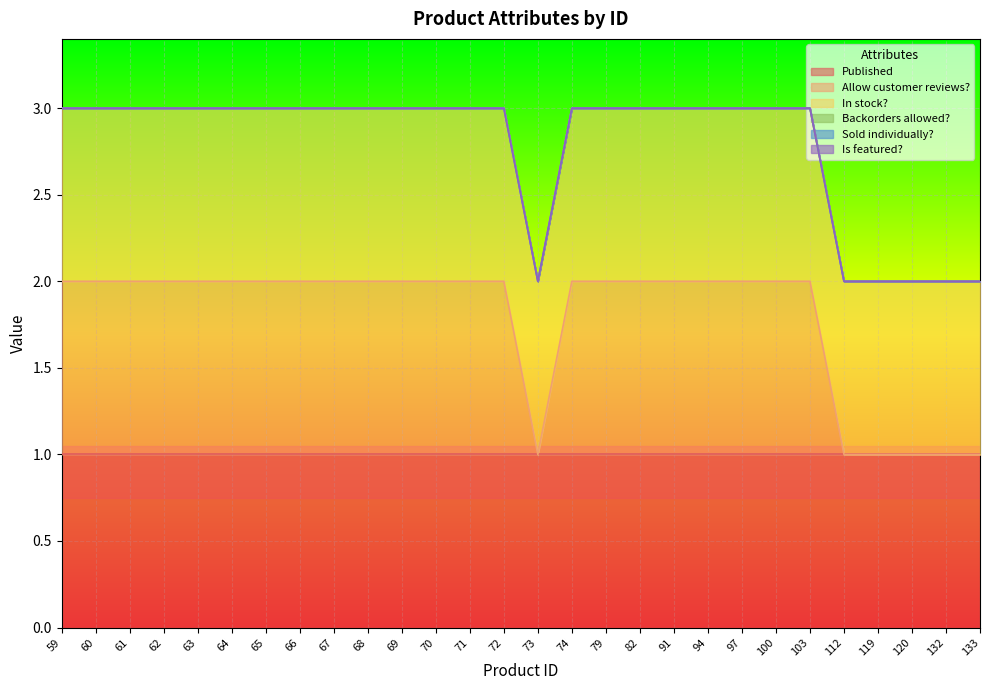

Reading left to right, what are all the values shown in this chart?

Published: 1	1	1	1	1	1	1	1	1	1	1	1	1	1	1	1	1	1	1	1	1	1	1	1	1	1	1	1
Allow customer reviews?: 1	1	1	1	1	1	1	1	1	1	1	1	1	1	0	1	1	1	1	1	1	1	1	0	0	0	0	0
In stock?: 1	1	1	1	1	1	1	1	1	1	1	1	1	1	1	1	1	1	1	1	1	1	1	1	1	1	1	1
Backorders allowed?: 0	0	0	0	0	0	0	0	0	0	0	0	0	0	0	0	0	0	0	0	0	0	0	0	0	0	0	0
Sold individually?: 0	0	0	0	0	0	0	0	0	0	0	0	0	0	0	0	0	0	0	0	0	0	0	0	0	0	0	0
Is featured?: 0	0	0	0	0	0	0	0	0	0	0	0	0	0	0	0	0	0	0	0	0	0	0	0	0	0	0	0